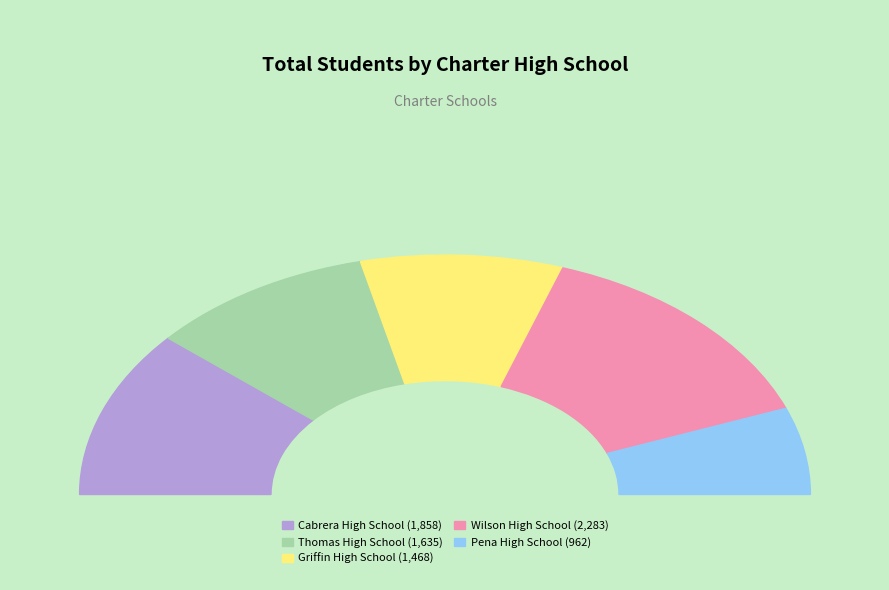

How many slices are in this pie chart?

5